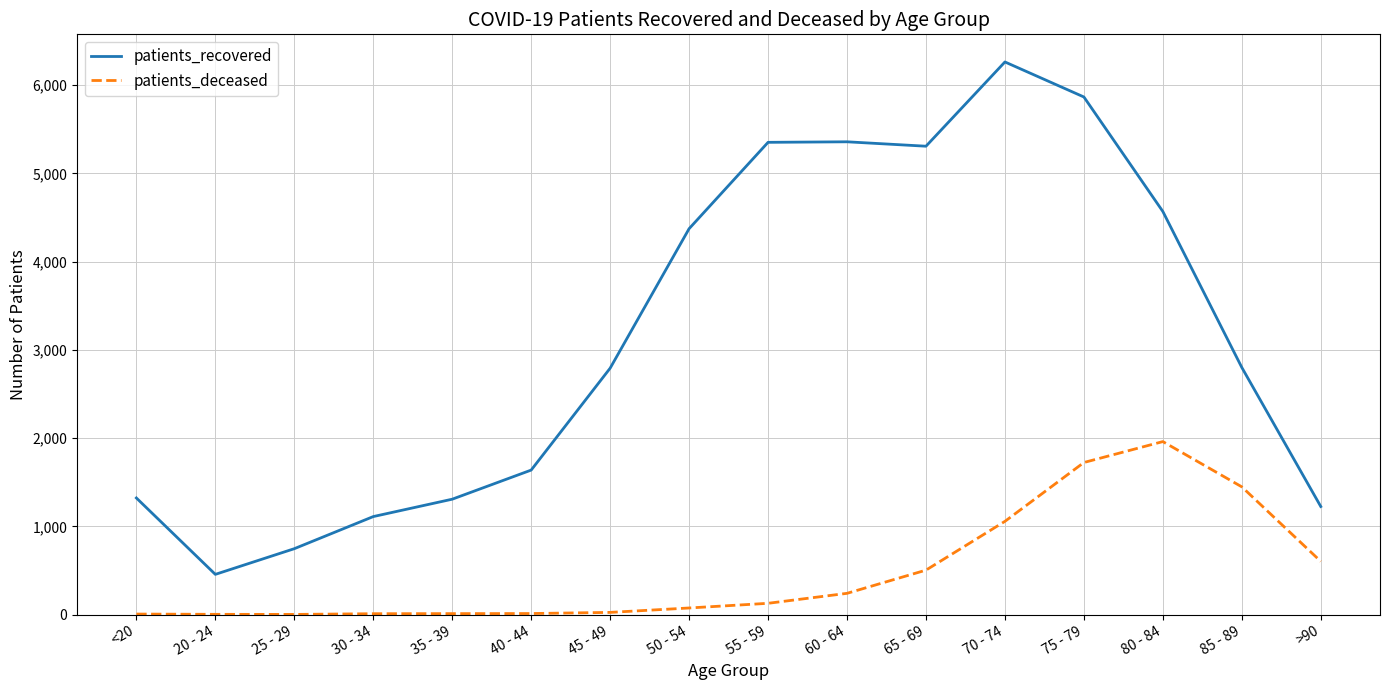

What is the minimum value shown in the chart?

2